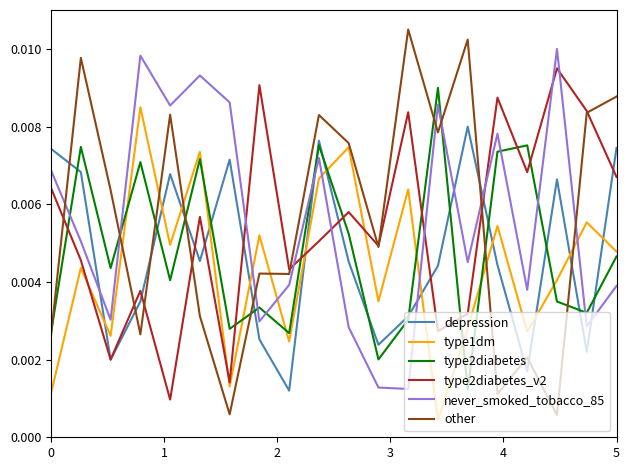

Which series has the widest spread of values?

other